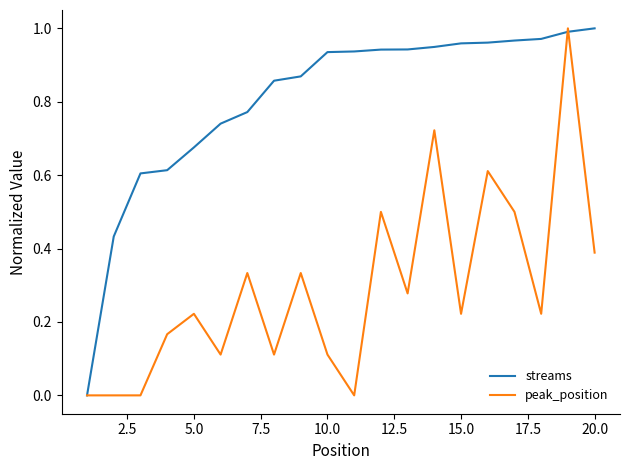

Which series has the largest total across all categories?

streams